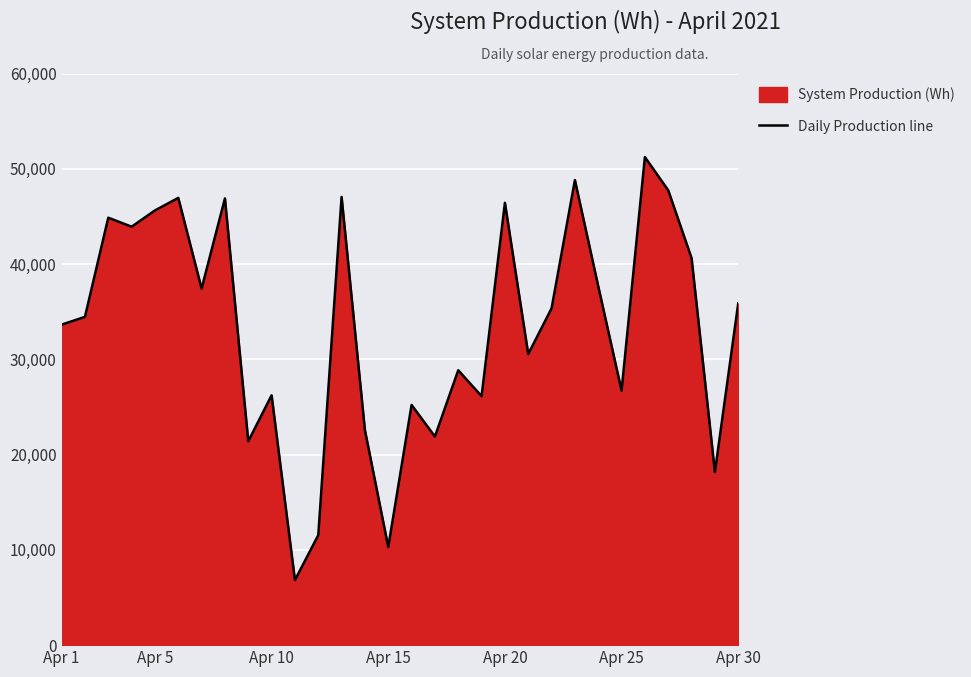

What is the difference between the values at 23 and 15?

12459